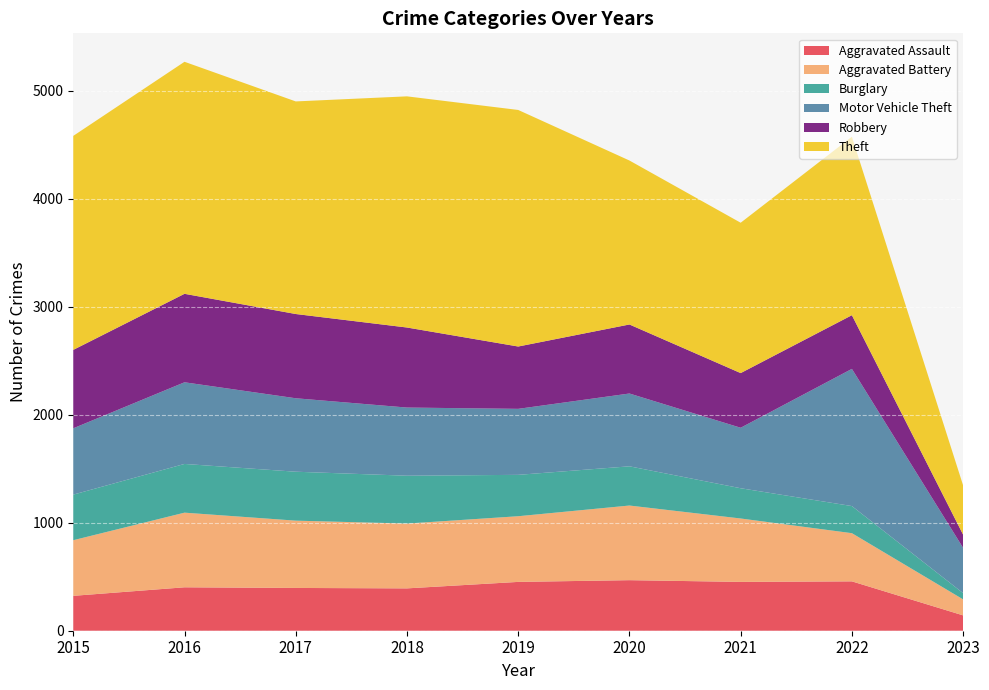

Reading left to right, what are all the values shown in this chart?

Aggravated Assault: 323	402	396	392	452	468	452	457	142
Aggravated Battery: 515	691	623	600	608	691	587	446	148
Burglary: 422	451	453	443	383	363	280	251	58
Motor Vehicle Theft: 614	756	680	631	611	674	560	1270	419
Robbery: 726	819	780	741	577	639	506	497	122
Theft: 1981	2148	1968	2140	2190	1518	1392	1652	456